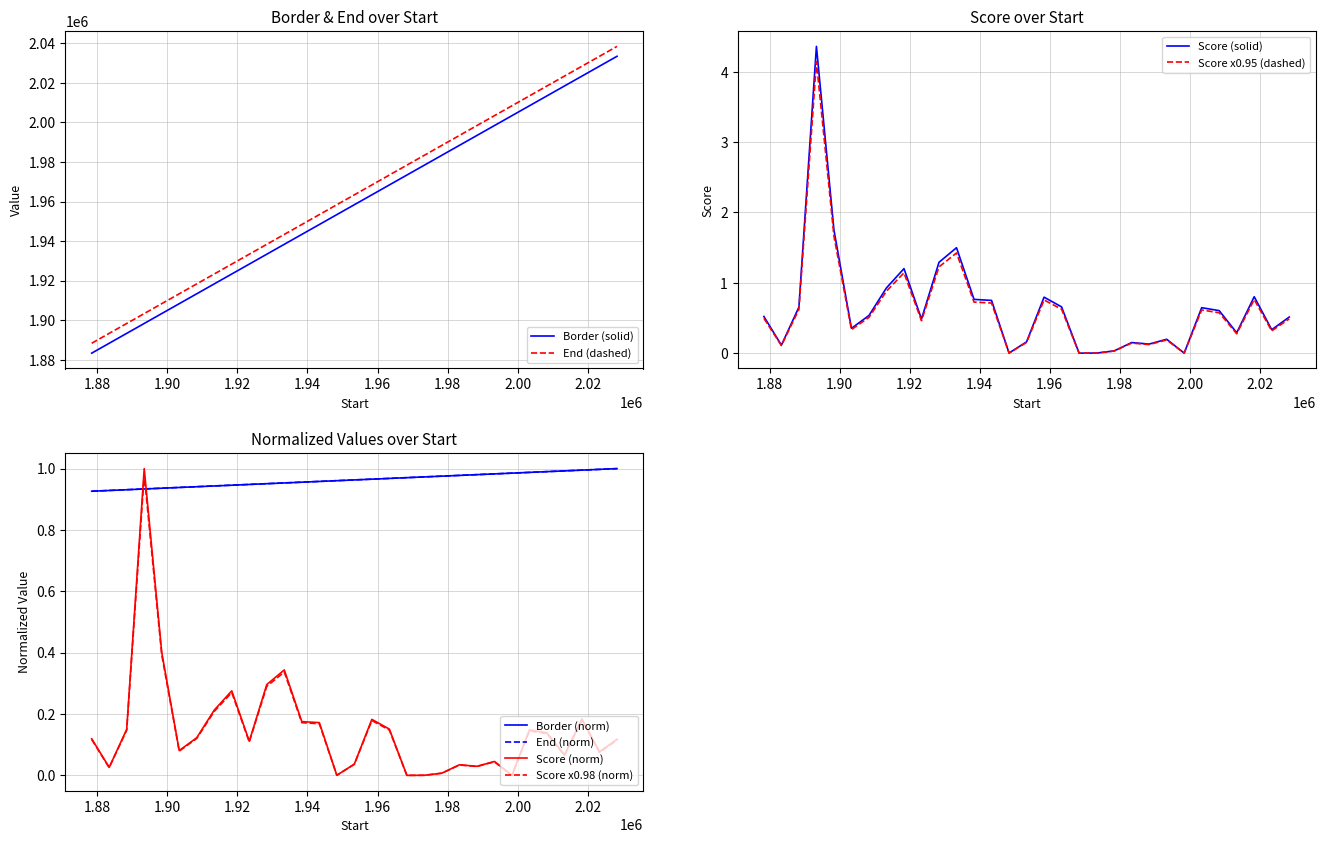

What is the greatest value displayed?

2033376.0